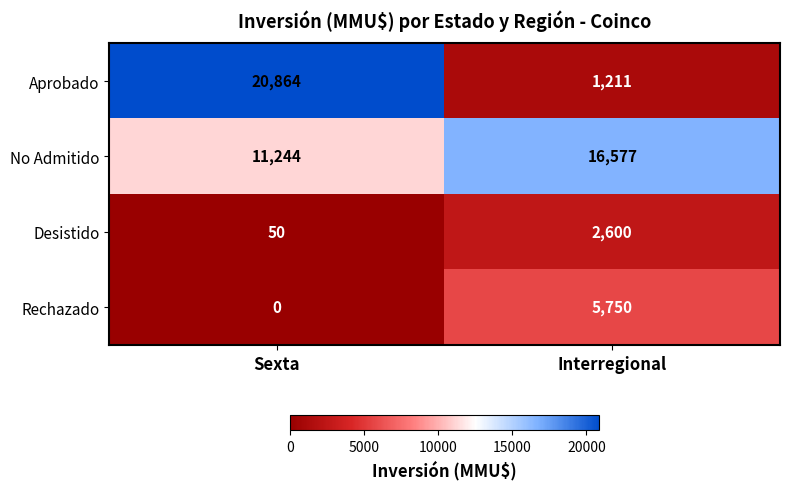

Reading left to right, extract all data points from this chart.

Aprobado: 20864	1211
No Admitido: 11244	16577
Desistido: 50	2600
Rechazado: 0	5750